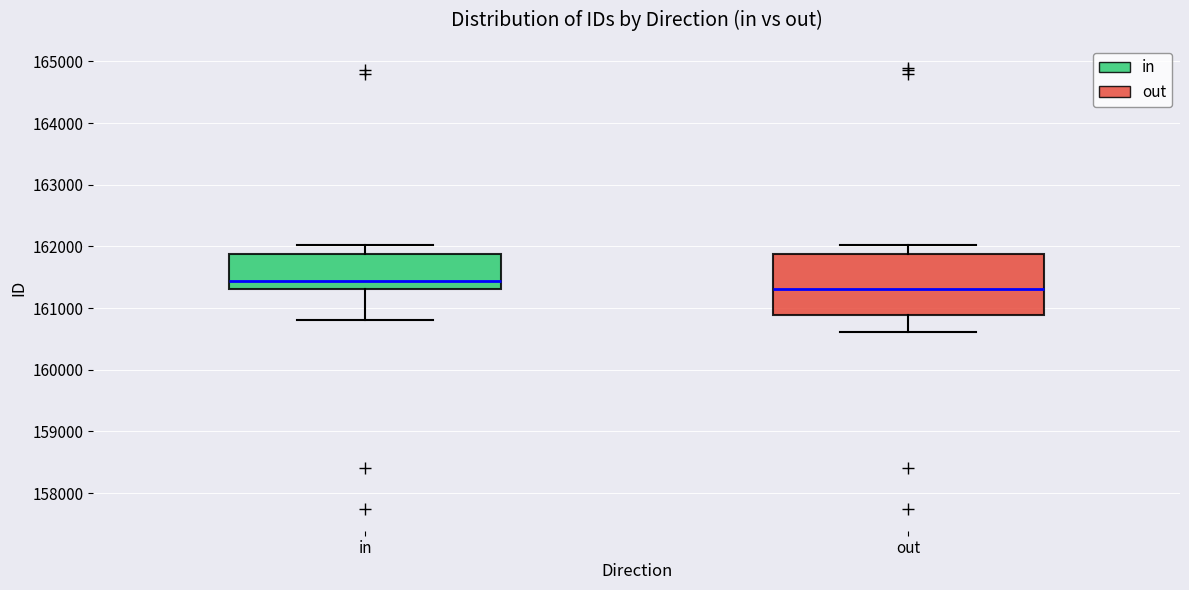

Which box is the tallest, from its lower edge to its upper edge?

out